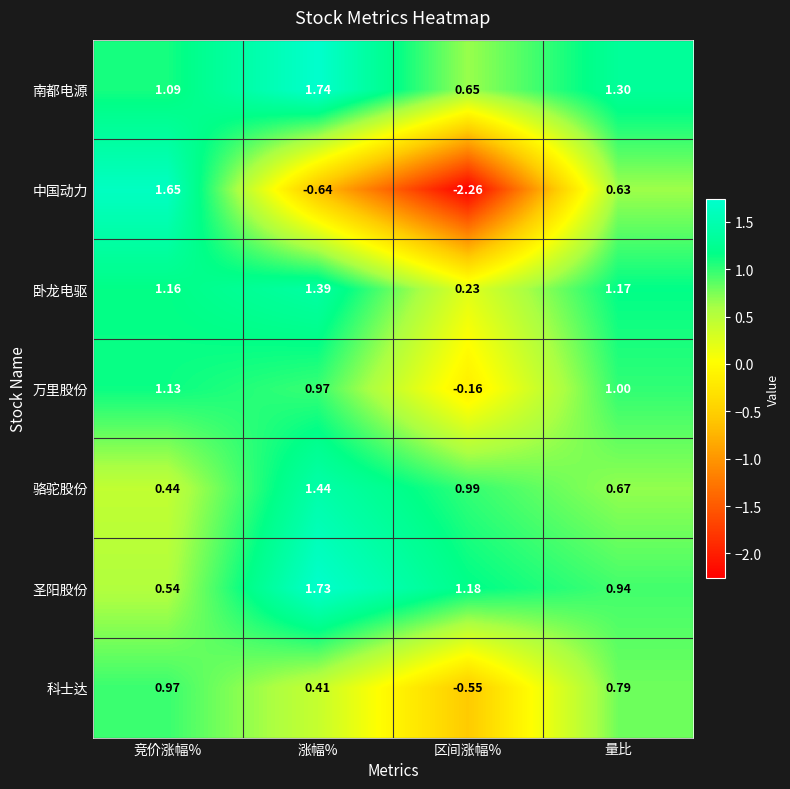

Which label corresponds to the largest value in the chart?

涨幅%